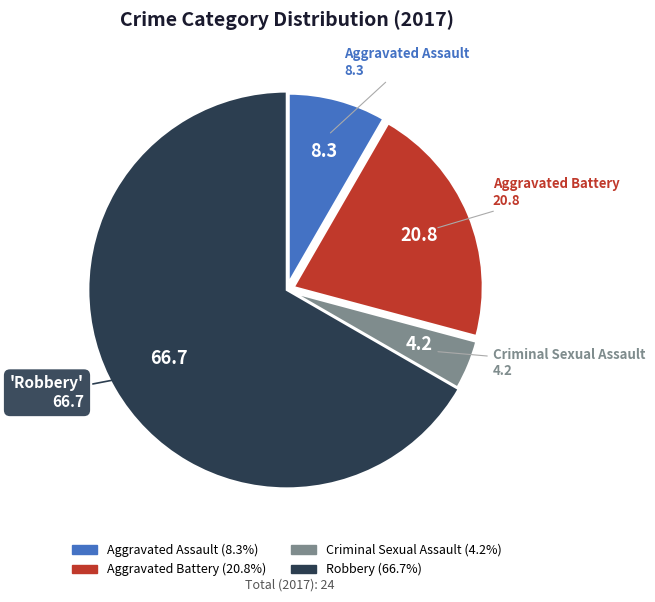

Which slice is the smallest?

Criminal Sexual Assault